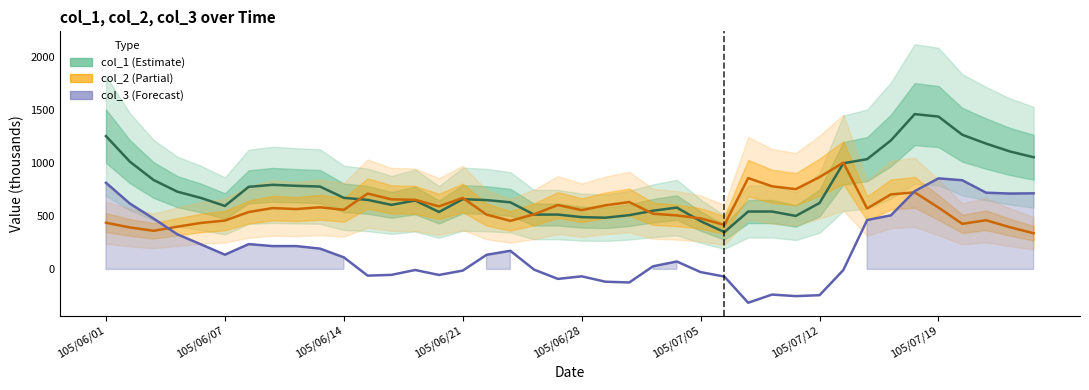

List the series in order of their overall mean, highest first.

col_1 (Estimate), col_2 (Partial), col_3 (Forecast)